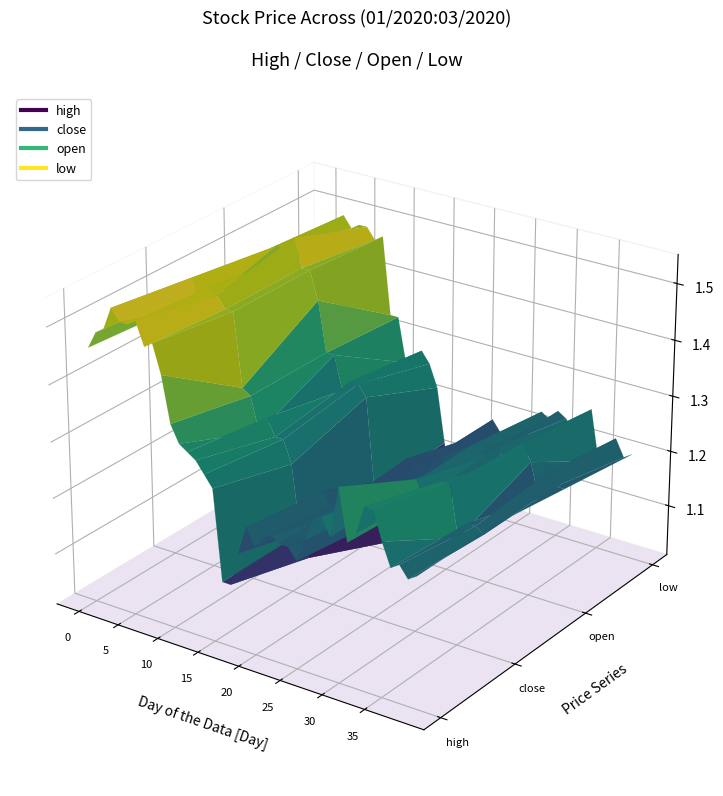

Reading left to right, what are all the values shown in this chart?

high: 1.5	1.5	1.5	1.5	1.5	1.5	1.5	1.5	1.5	1.4	1.4	1.3	1.3	1.3	1.3	1.3	1.1	1.1	1.2	1.2	1.2	1.2	1.2	1.2	1.2	1.2	1.2	1.3	1.3	1.3	1.4	1.3	1.3	1.3	1.3	1.3	1.2	1.2	1.2	1.2
close: 1.4	1.5	1.5	1.5	1.5	1.5	1.5	1.5	1.5	1.4	1.3	1.3	1.3	1.3	1.3	1.2	1.1	1.1	1.1	1.2	1.2	1.2	1.2	1.2	1.2	1.2	1.2	1.2	1.2	1.3	1.3	1.2	1.3	1.3	1.3	1.2	1.2	1.2	1.2	1.2
open: 1.4	1.4	1.5	1.5	1.5	1.5	1.5	1.5	1.5	1.4	1.3	1.3	1.3	1.3	1.3	1.3	1.1	1.0	1.1	1.1	1.2	1.2	1.2	1.2	1.2	1.2	1.2	1.2	1.2	1.2	1.2	1.3	1.2	1.2	1.3	1.2	1.2	1.2	1.2	1.2
low: 1.4	1.4	1.4	1.5	1.5	1.5	1.5	1.5	1.5	1.3	1.3	1.2	1.2	1.3	1.3	1.2	1.1	1.0	1.1	1.1	1.1	1.2	1.2	1.2	1.2	1.2	1.2	1.2	1.2	1.2	1.2	1.2	1.2	1.2	1.3	1.2	1.2	1.2	1.2	1.2